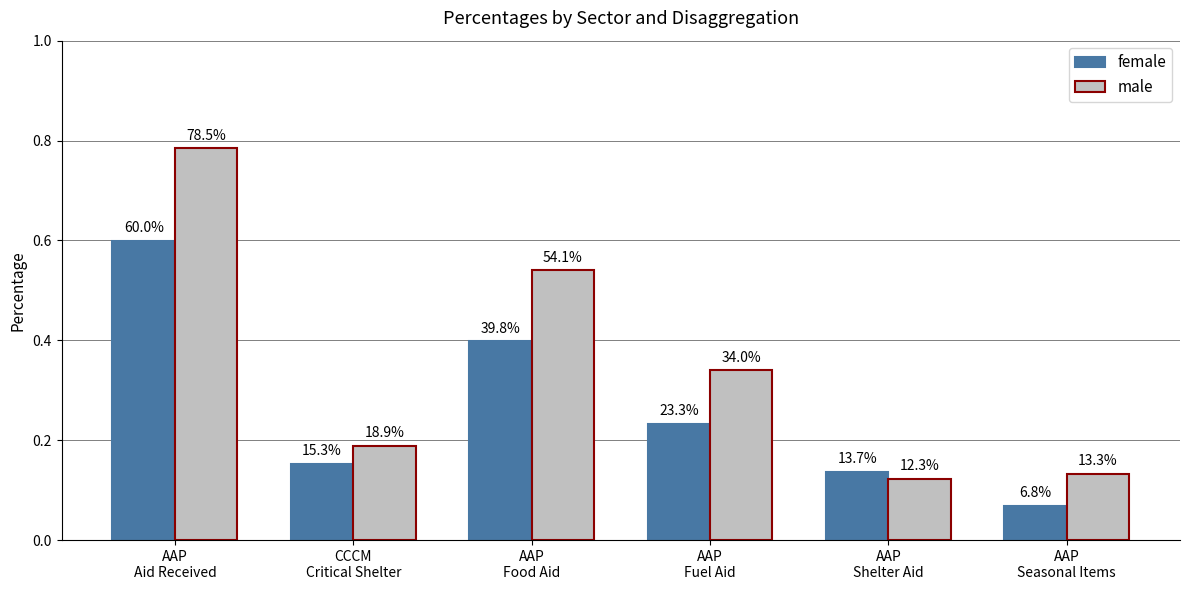

What is the highest value of the male series?

0.8